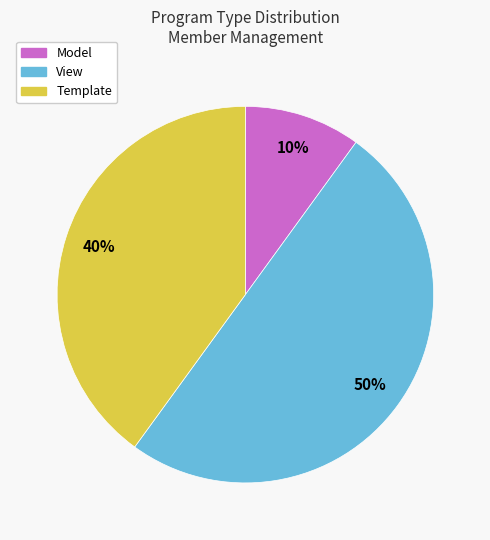

To the nearest percent, what percentage of the pie is Template?

40%